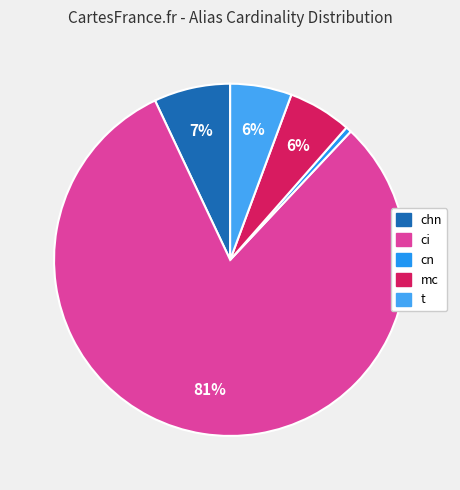

To the nearest percent, what is the difference between the ci and cn slice percentages?

80%